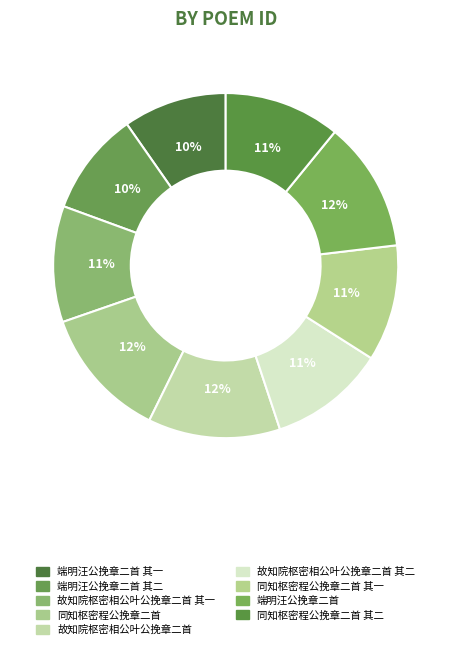

Which category has the biggest portion of the pie?

同知枢密程公挽章二首